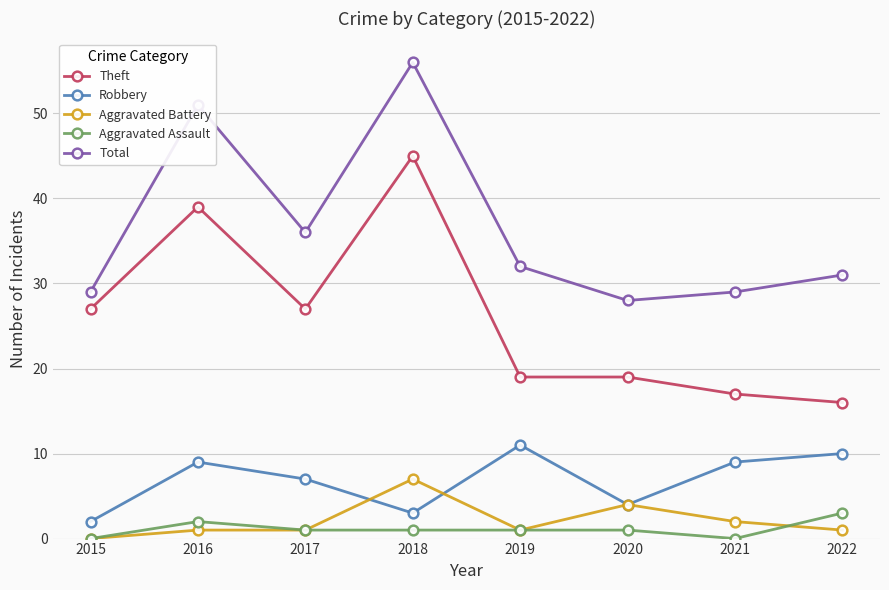

How many series are shown in this chart?

5